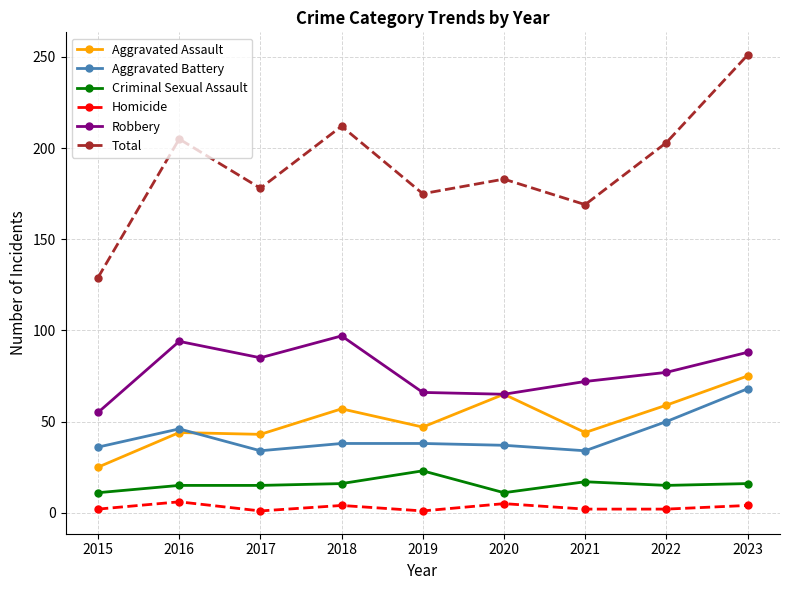

At which category does Robbery reach its first local valley?

2017